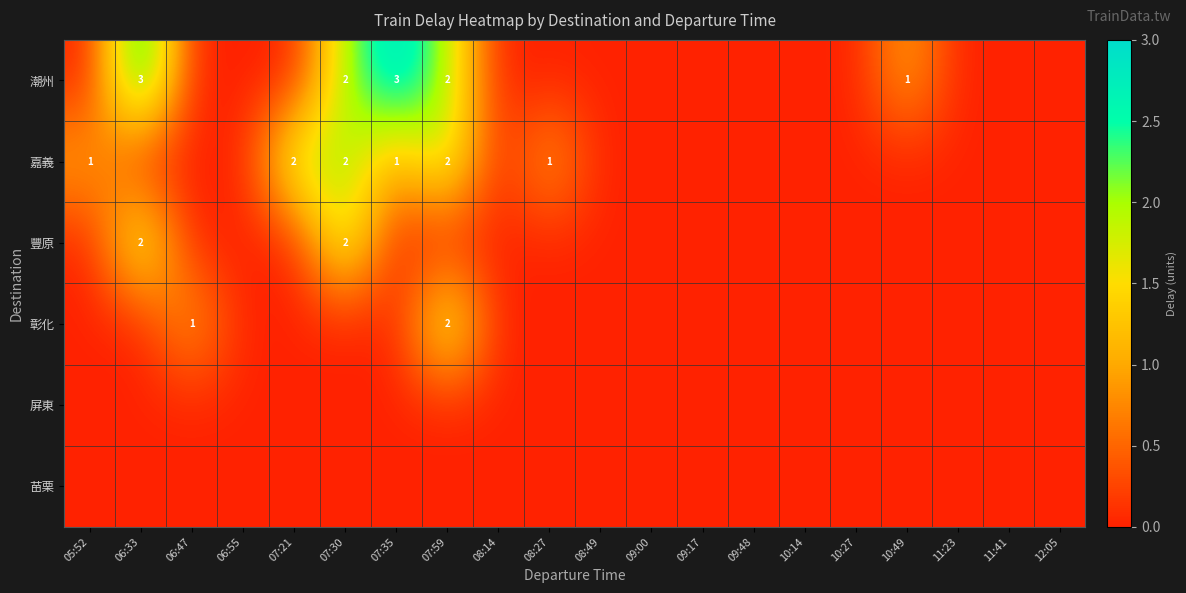

At how many categories does at least one series exceed 0?

9